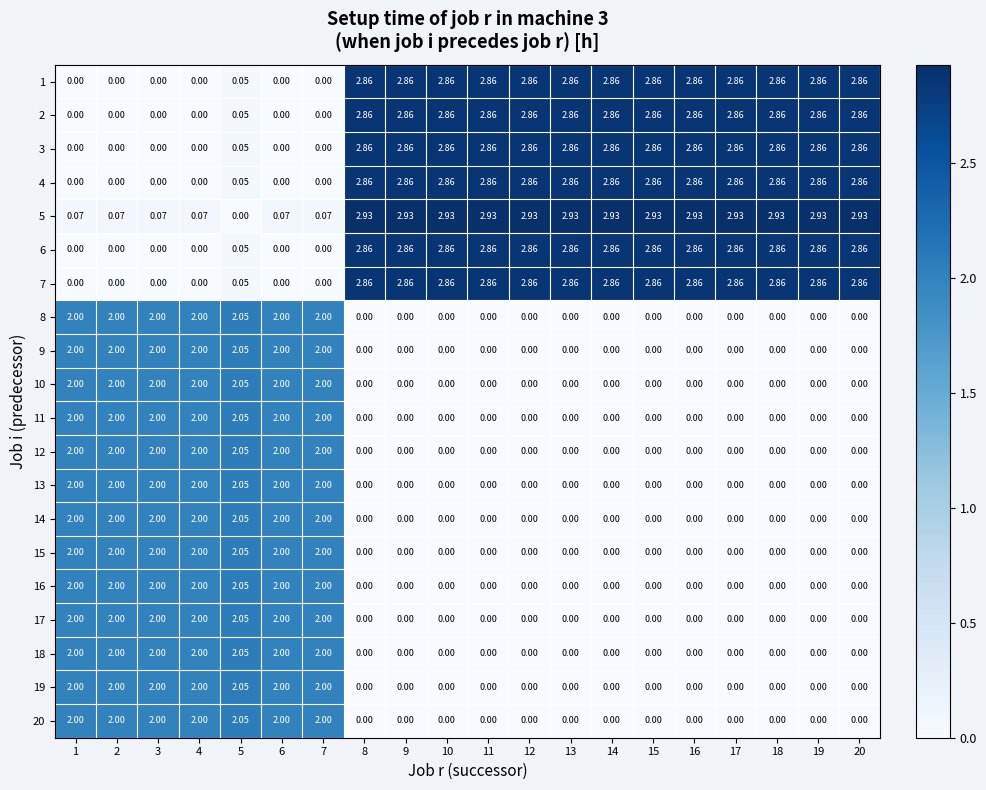

How many positive values does the 6 series have?

14